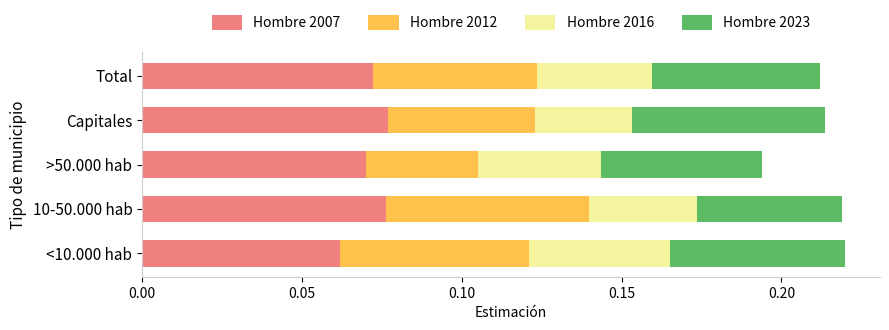

At which label does Hombre 2007 reach its minimum?

<10.000 hab